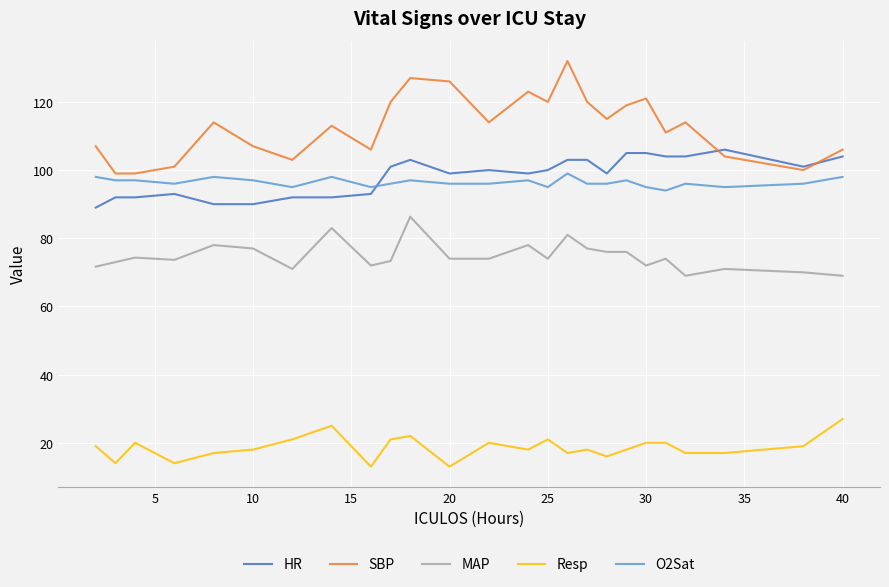

True or false: Resp and SBP intersect in this chart.

False